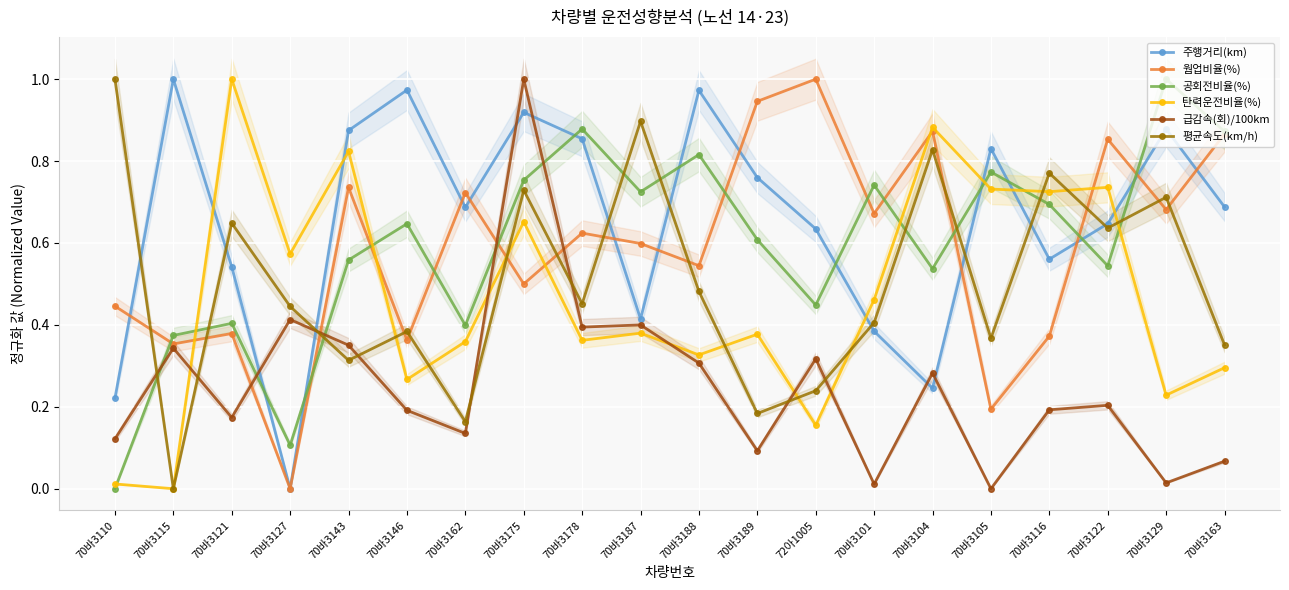

List the labels in order of 공회전비율(%) value, smallest first.

70바3110, 70바3127, 70바3115, 70바3162, 70바3121, 72아1005, 70바3104, 70바3122, 70바3143, 70바3189, 70바3146, 70바3116, 70바3187, 70바3101, 70바3175, 70바3105, 70바3188, 70바3163, 70바3178, 70바3129